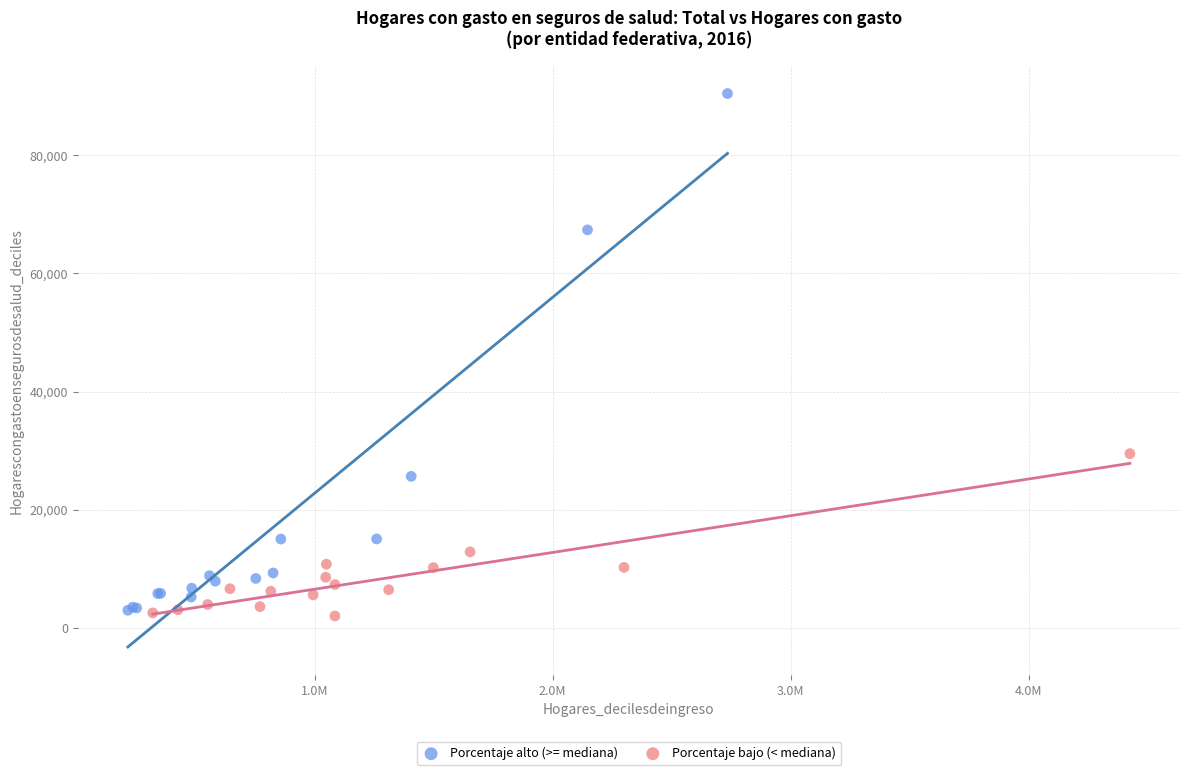

Which series contains the highest Y value?

Porcentaje alto (>= mediana)